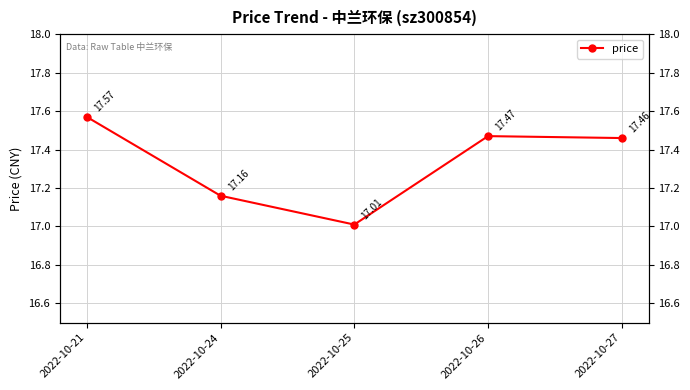

List the labels in order of value, smallest first.

2022-10-25, 2022-10-24, 2022-10-27, 2022-10-26, 2022-10-21